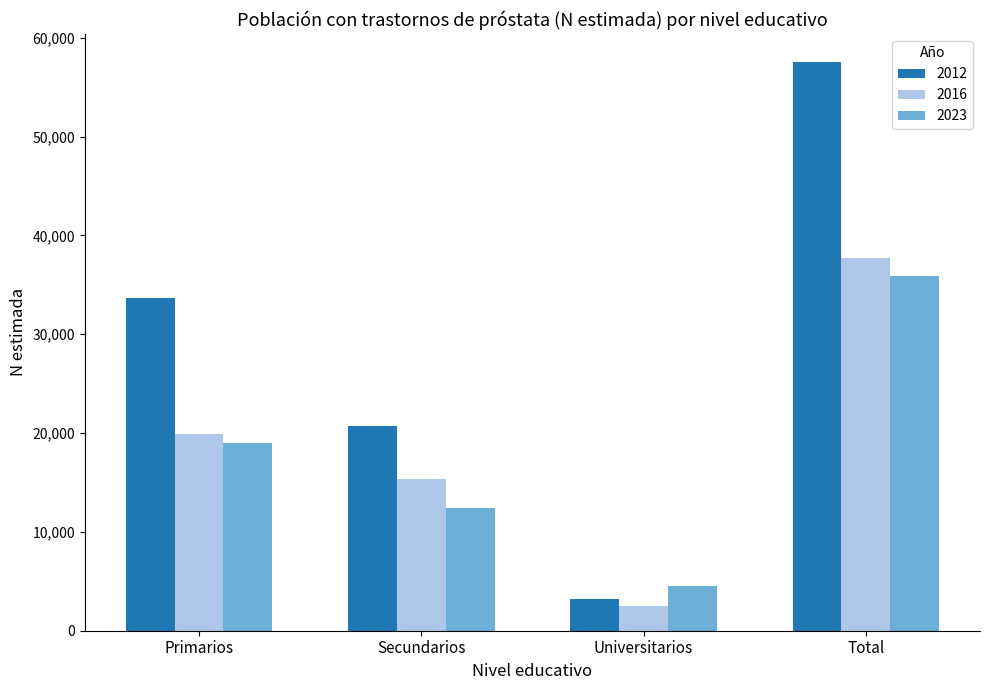

What is the value of the 2016 bar at the 2nd from the left?

15317